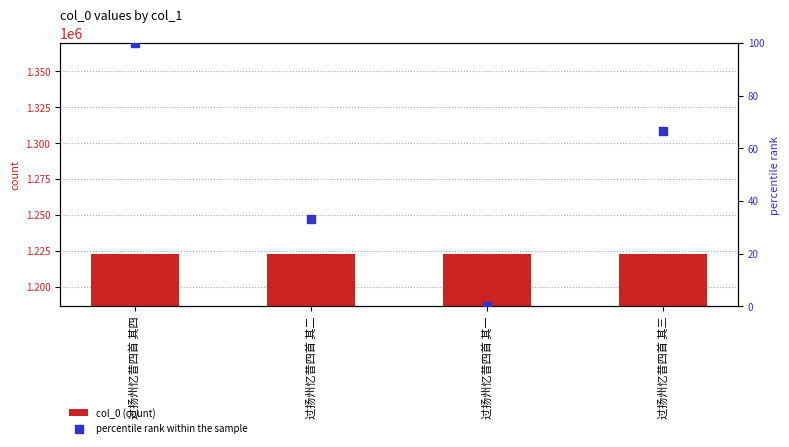

What are all the series names shown in the legend?

col_0 (count), percentile rank within the sample